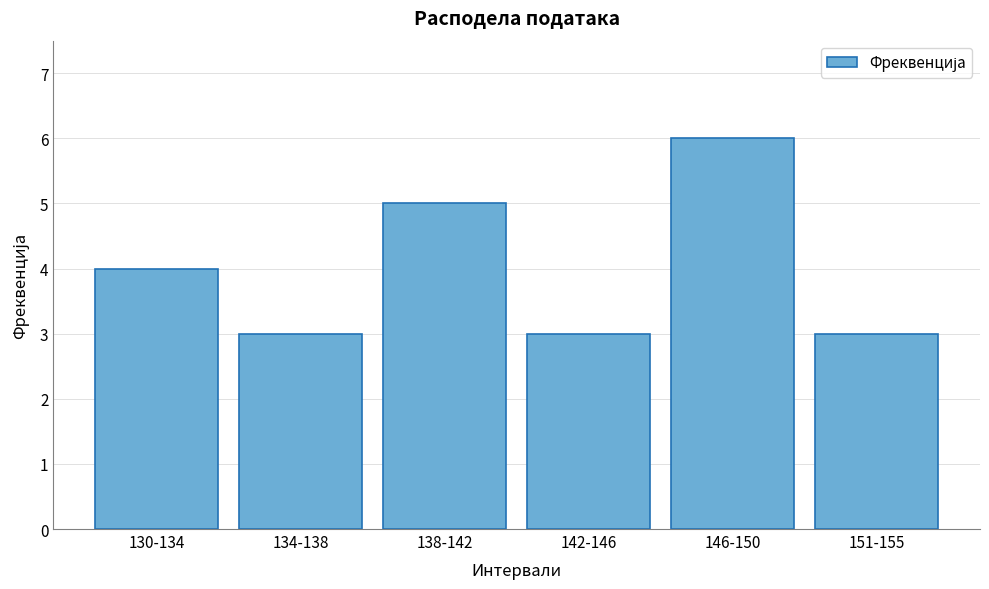

Reading left to right, extract all data points from this chart.

130-134=4	134-138=3	138-142=5	142-146=3	146-150=6	151-155=3